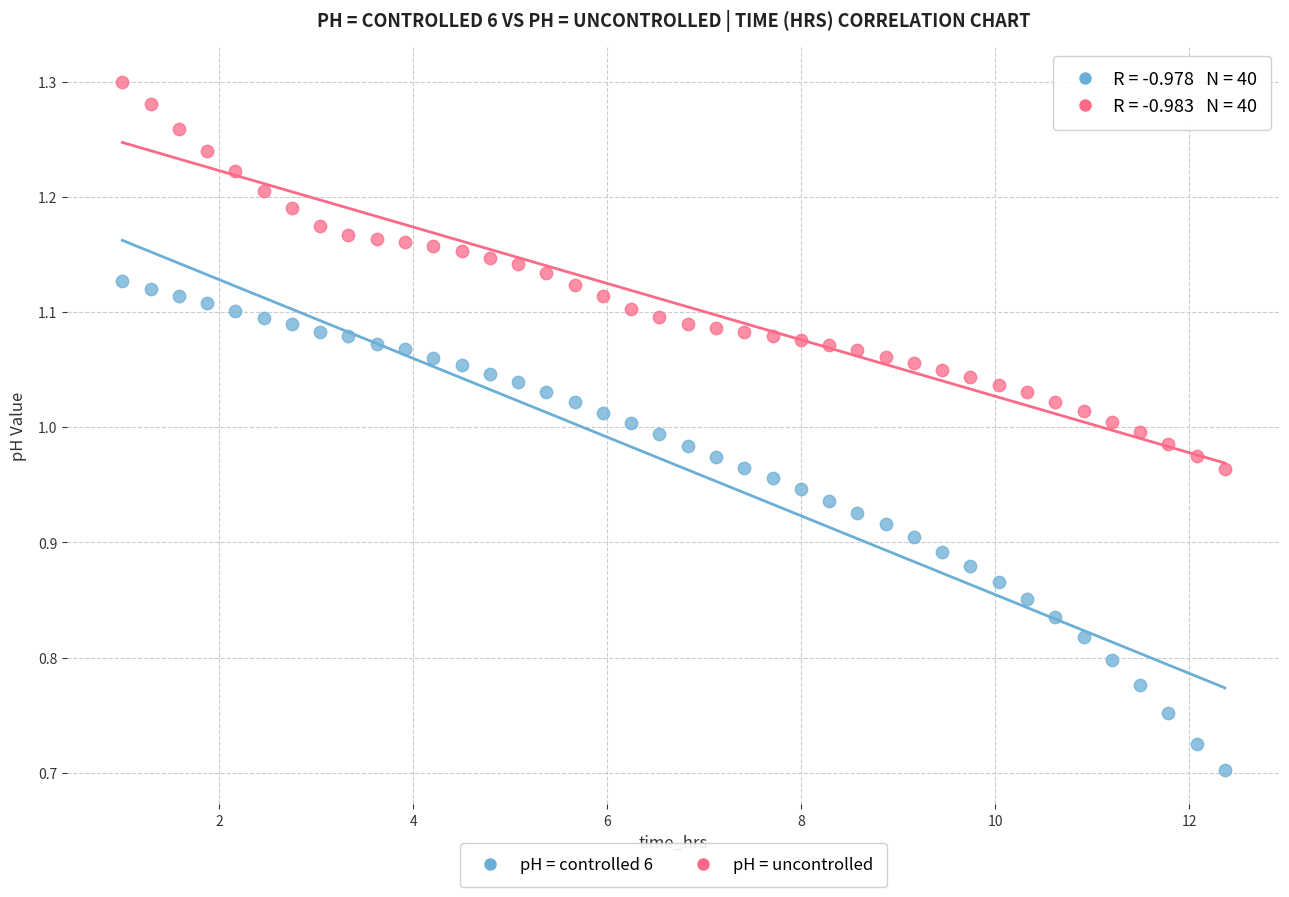

Across all data points, what is the range of Y values (max minus min)?

0.6